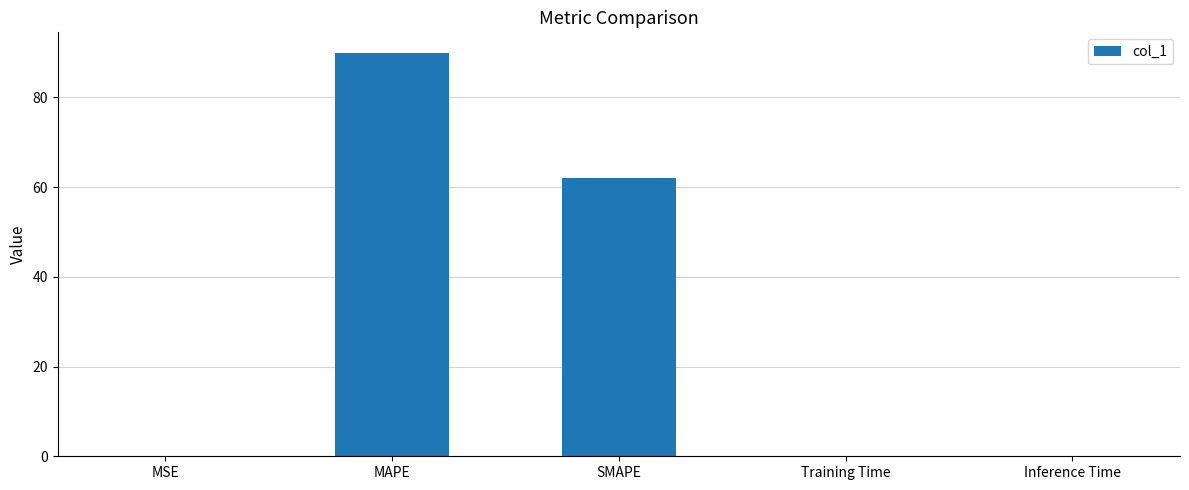

Is it true that the value at SMAPE is 36.4?

False